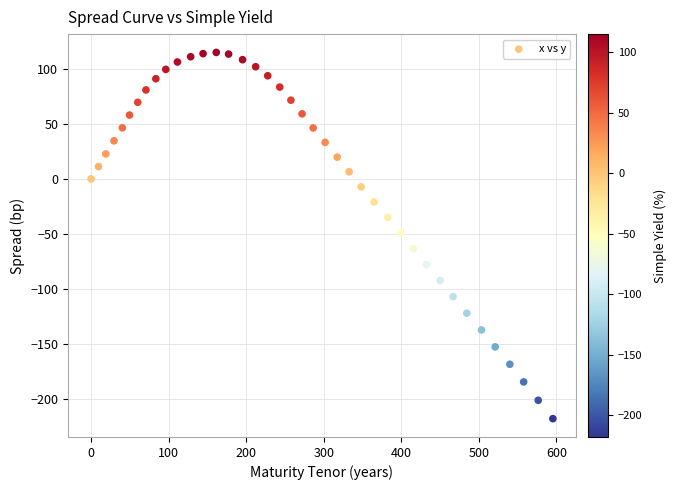

What is the range of X values (max minus min)?

595.6